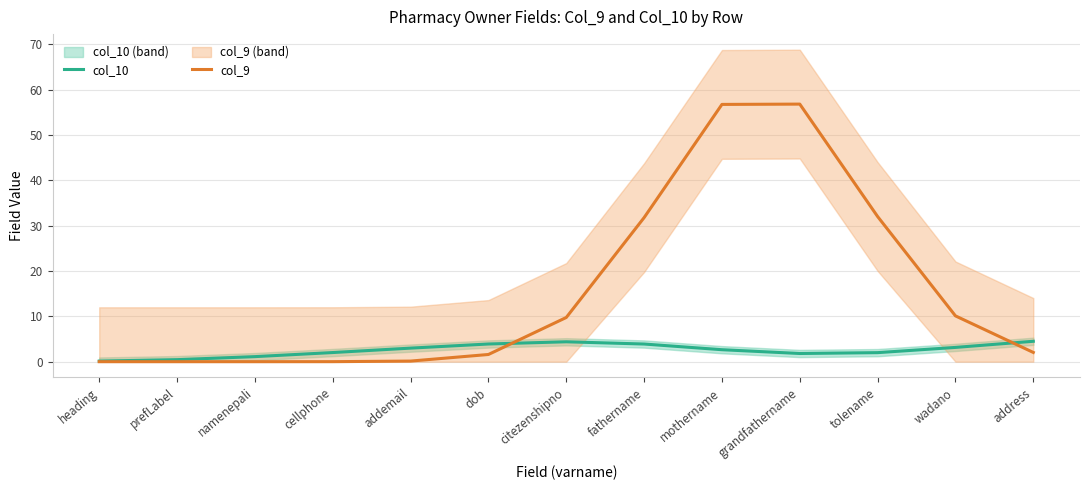

What is the maximum value for col_10?

4.5